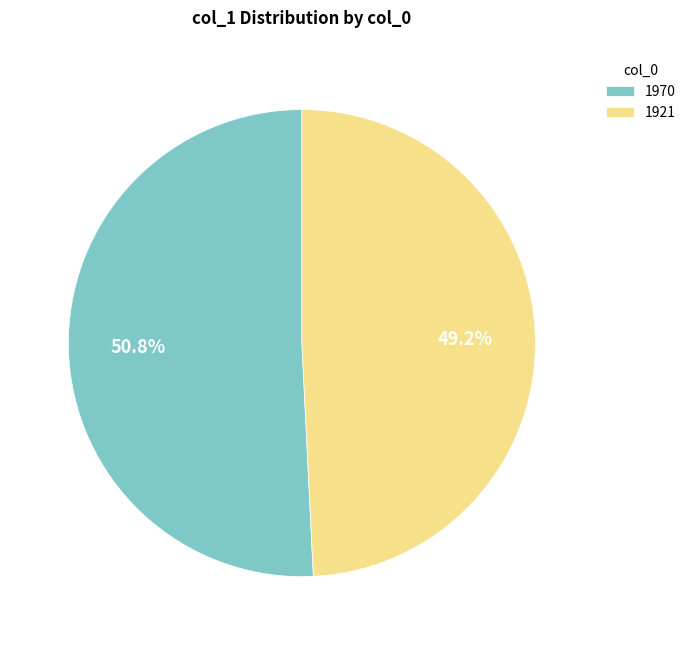

Is there any slice that represents more than half of the pie?

Yes